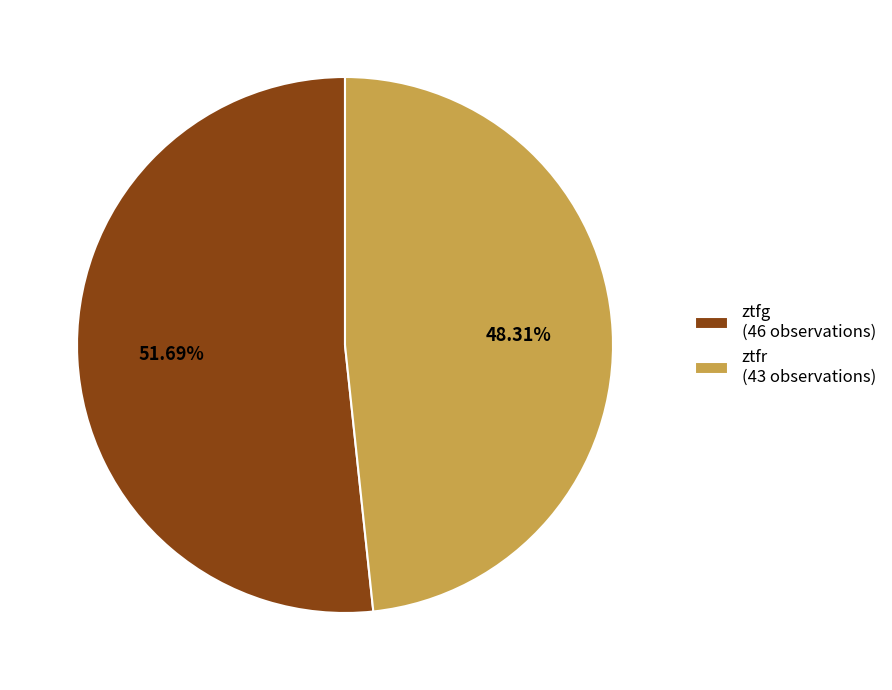

True or false: ztfg accounts for 64% of the total.

False